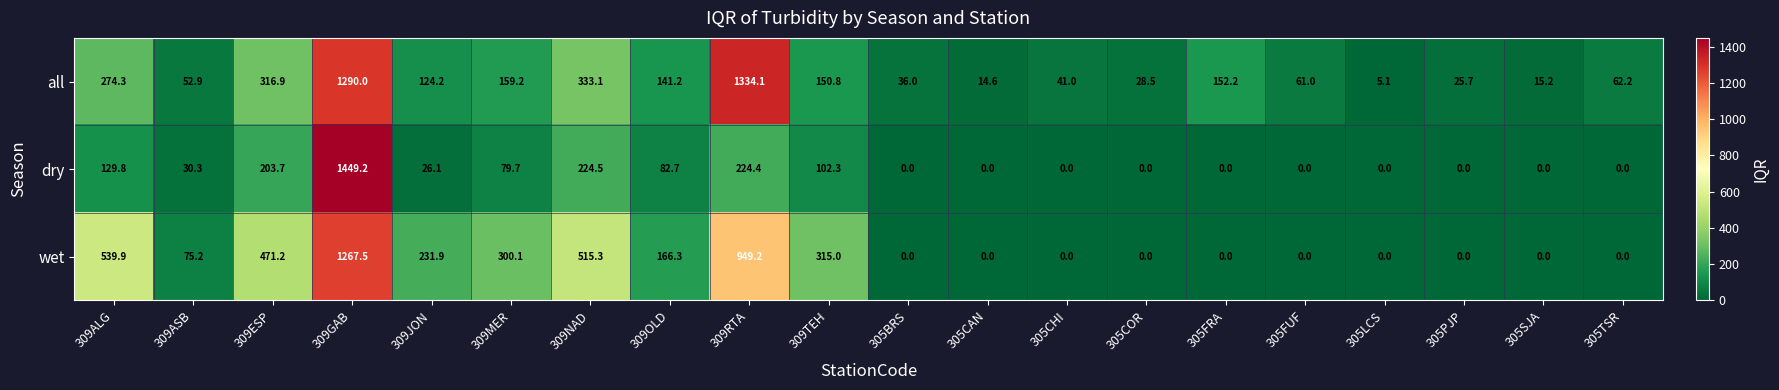

How many data points does each series have?

20